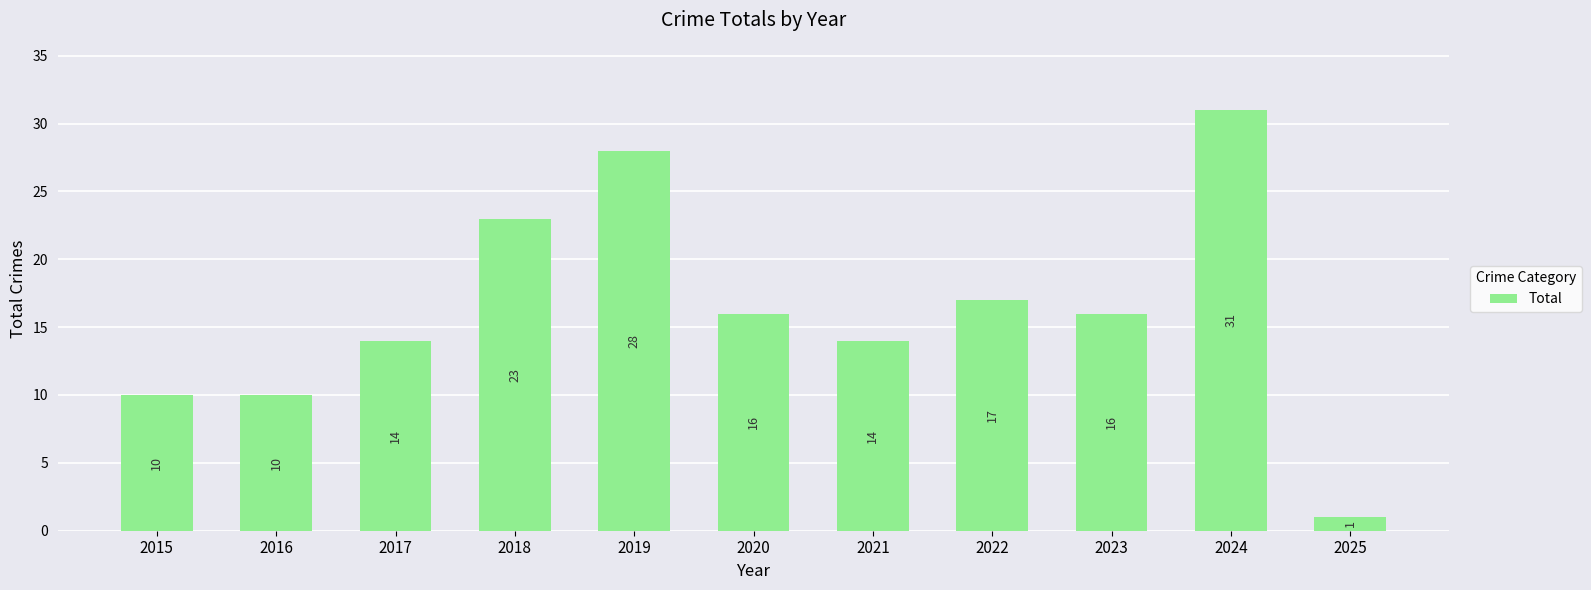

Are the bars horizontal?

No